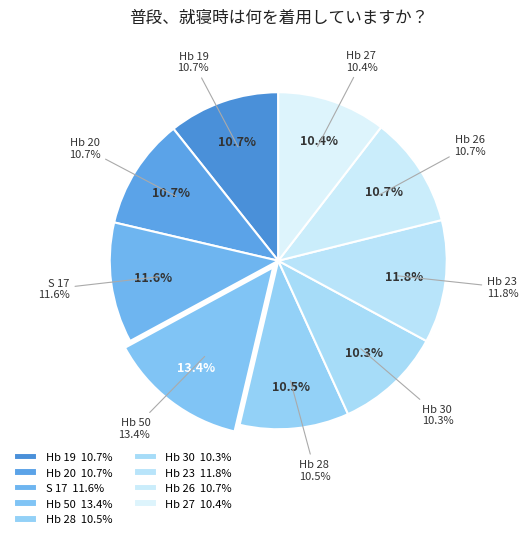

What is the total percentage of Hb 30 and Hb 50?

23.7%